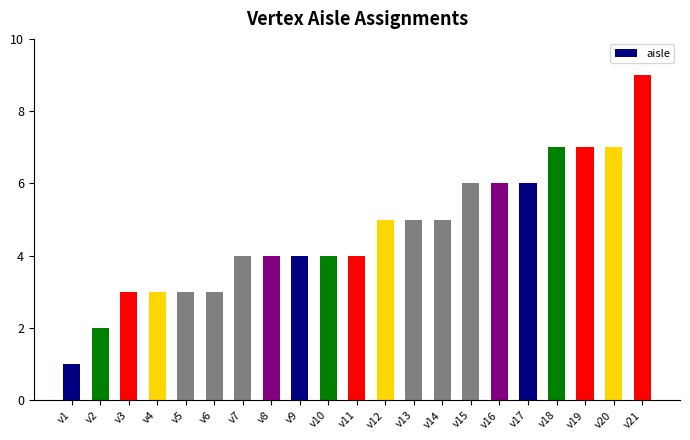

How many bars are there in total?

21